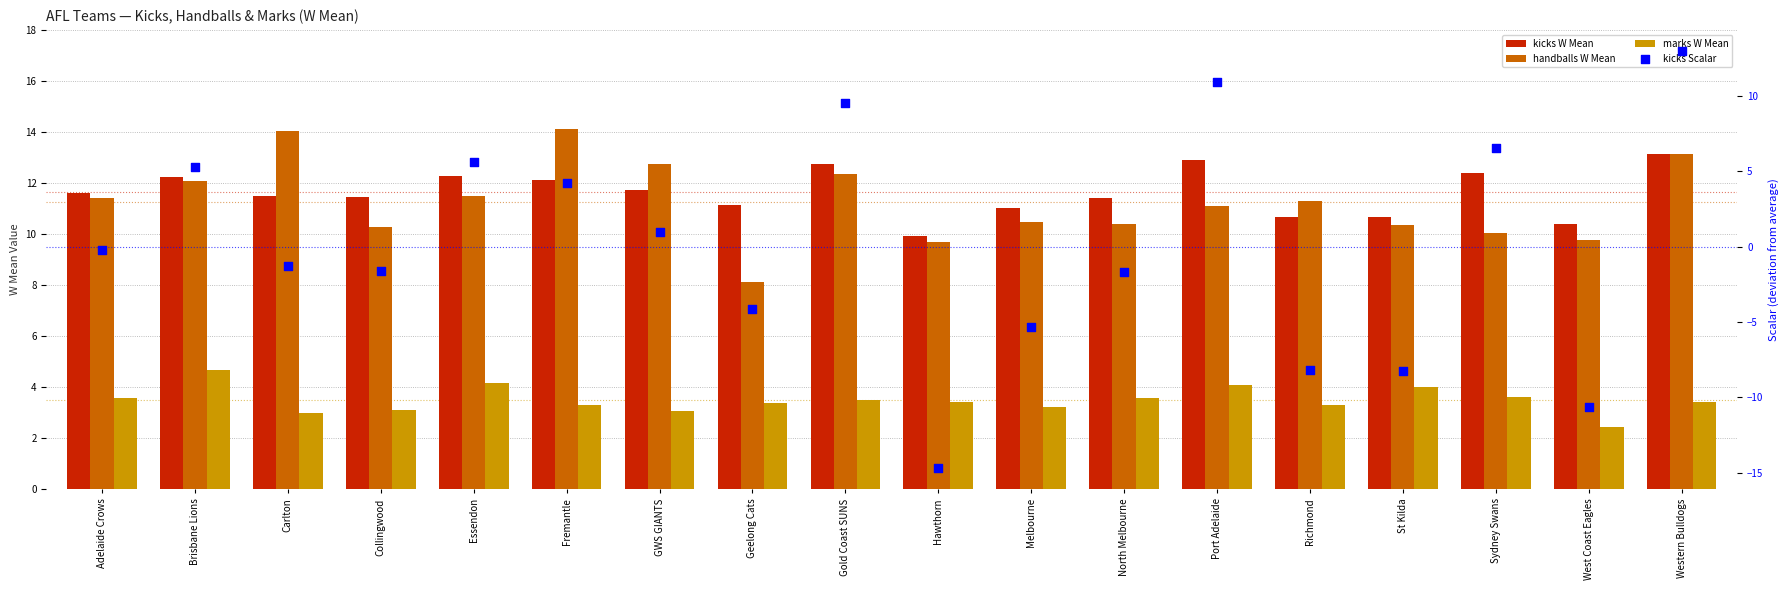

Which series has the largest total across all categories?

kicks W Mean